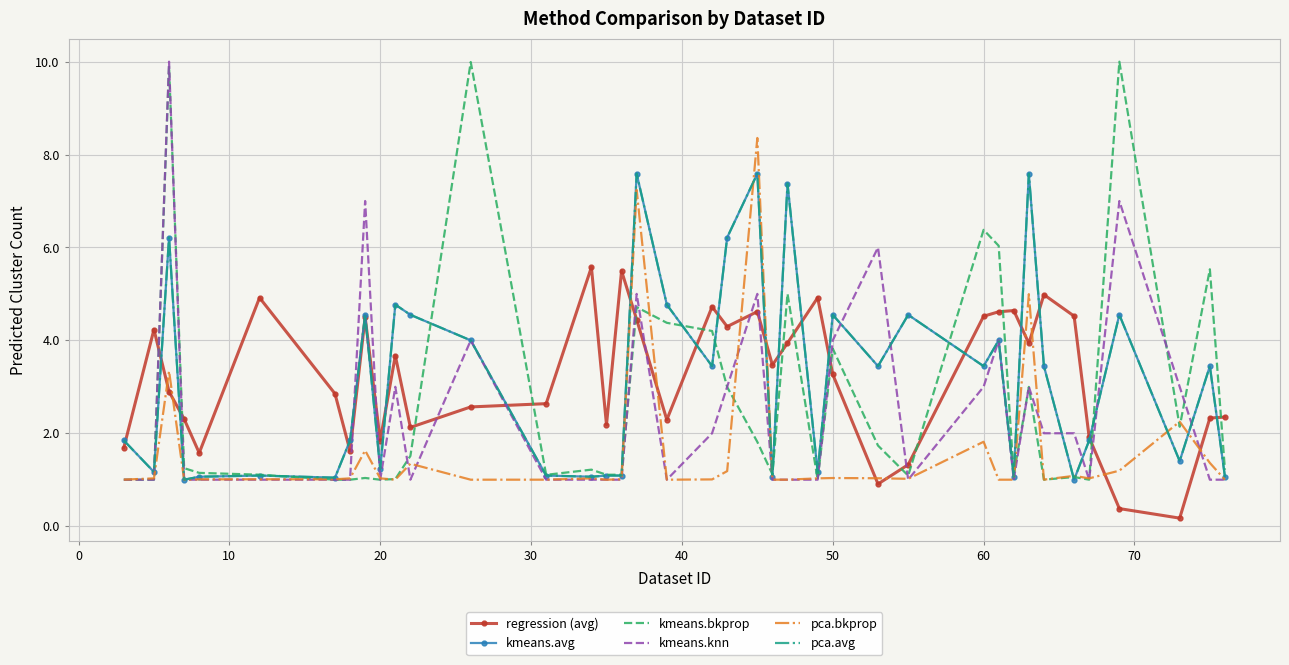

Which series has the largest total across all categories?

regression (avg)